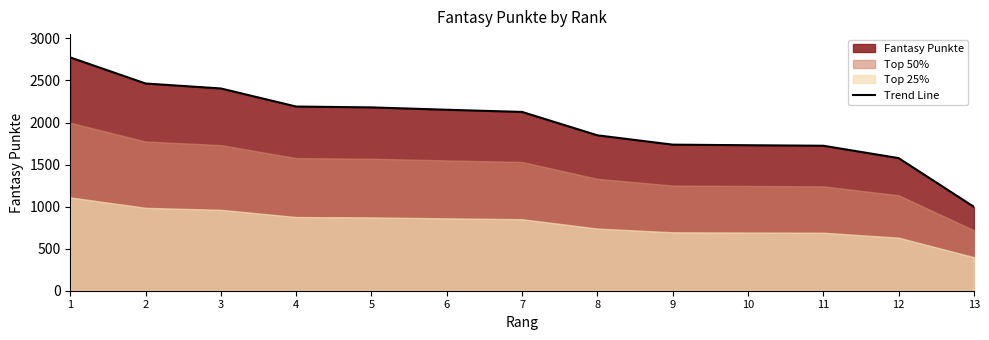

True or false: there are more than 0 points higher than both neighbors.

False